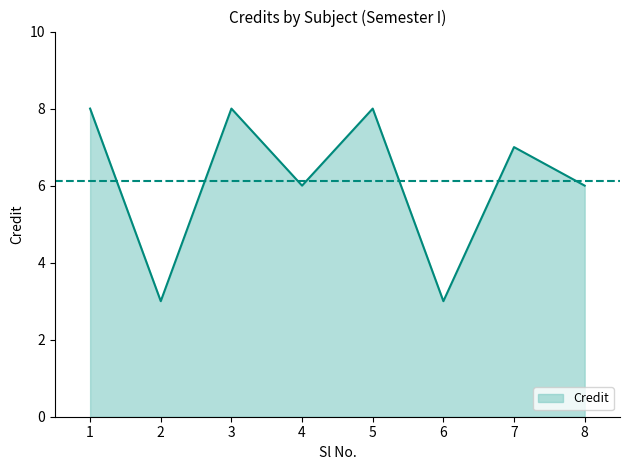

Reading left to right, transcribe all the data shown in this chart.

8	3	8	6	8	3	7	6